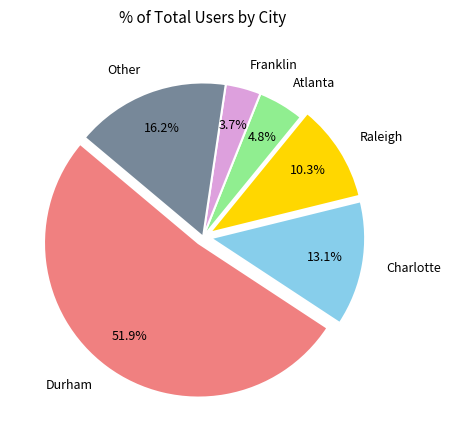

What portion of the pie excludes Atlanta?

95.2%